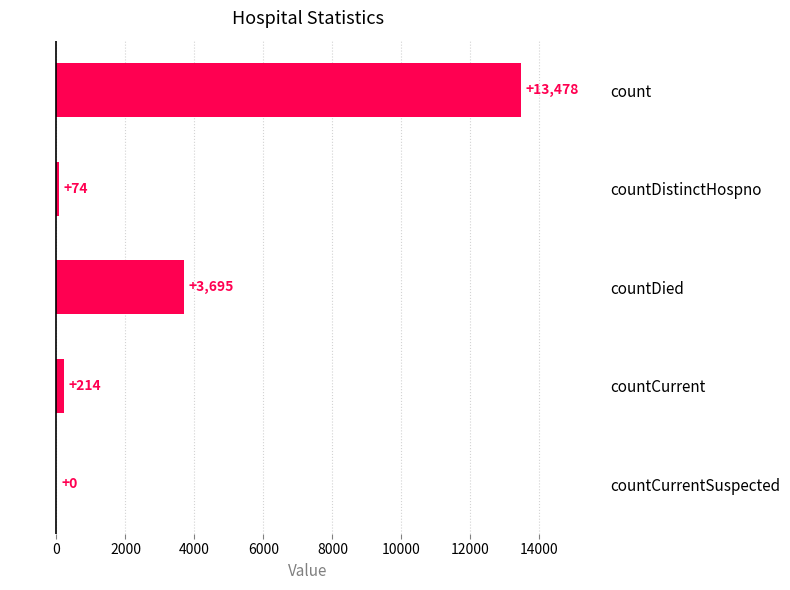

The value at count is 6260. True or false?

False